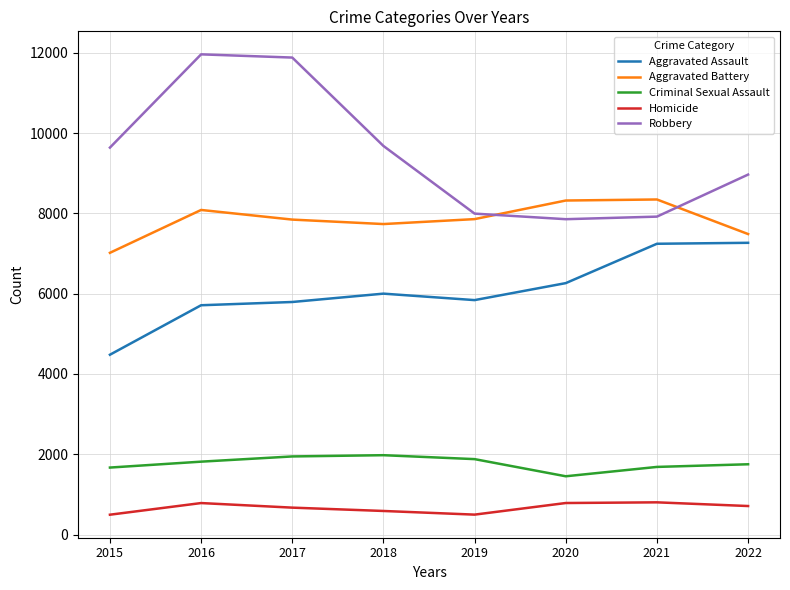

What is the sum of all Homicide values?

5344